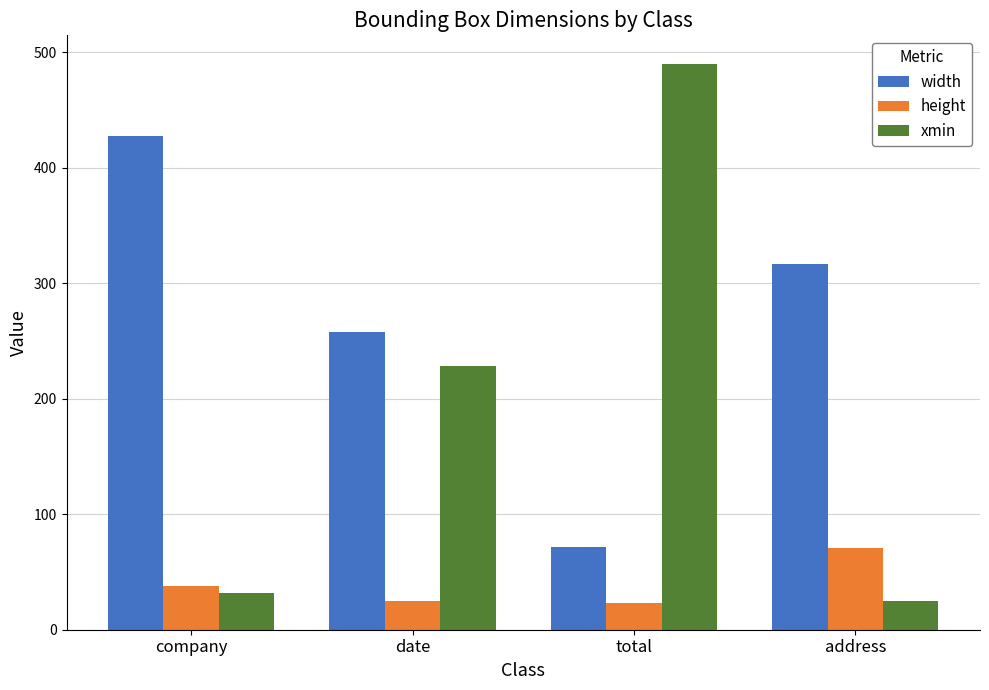

List the labels in order of width value, largest first.

company, address, date, total